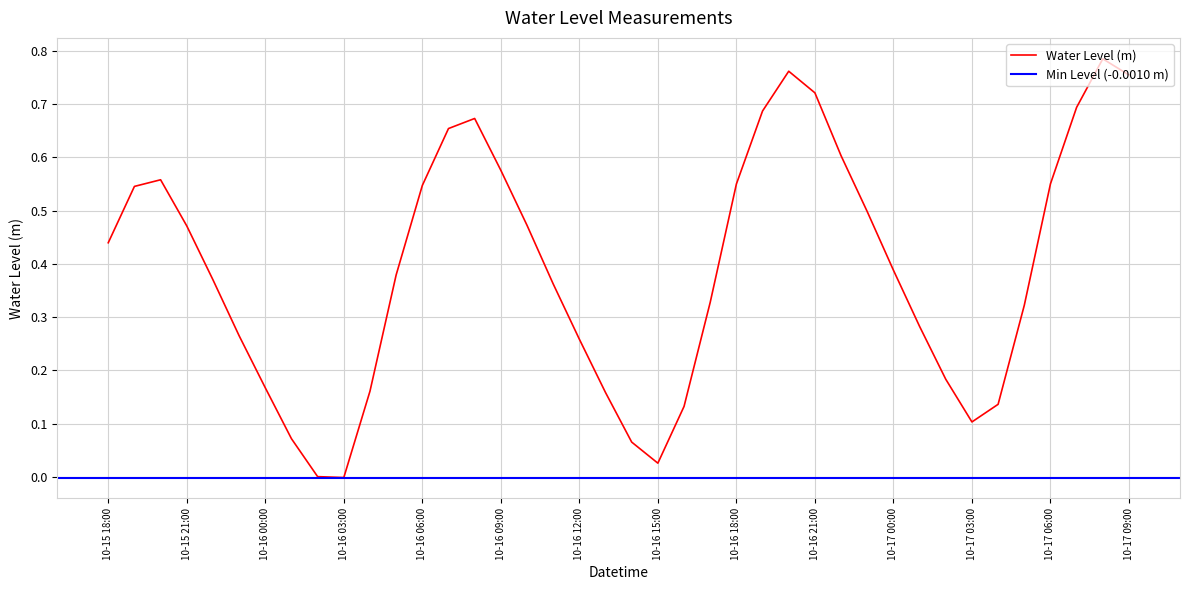

At which label is the value closest to 0?

2024-10-16 02:00:00